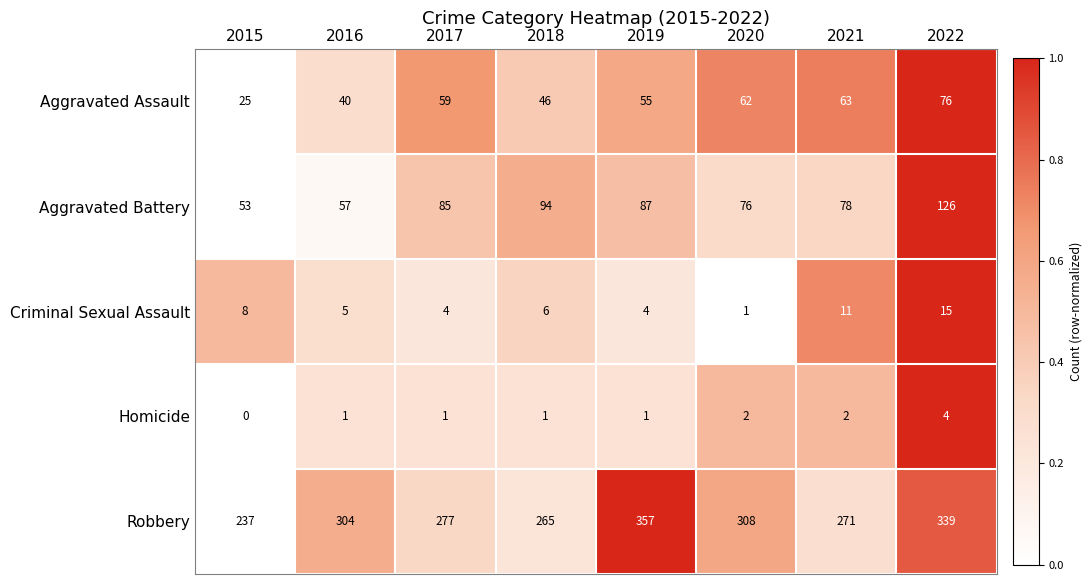

What is the average value of the Criminal Sexual Assault series?

7